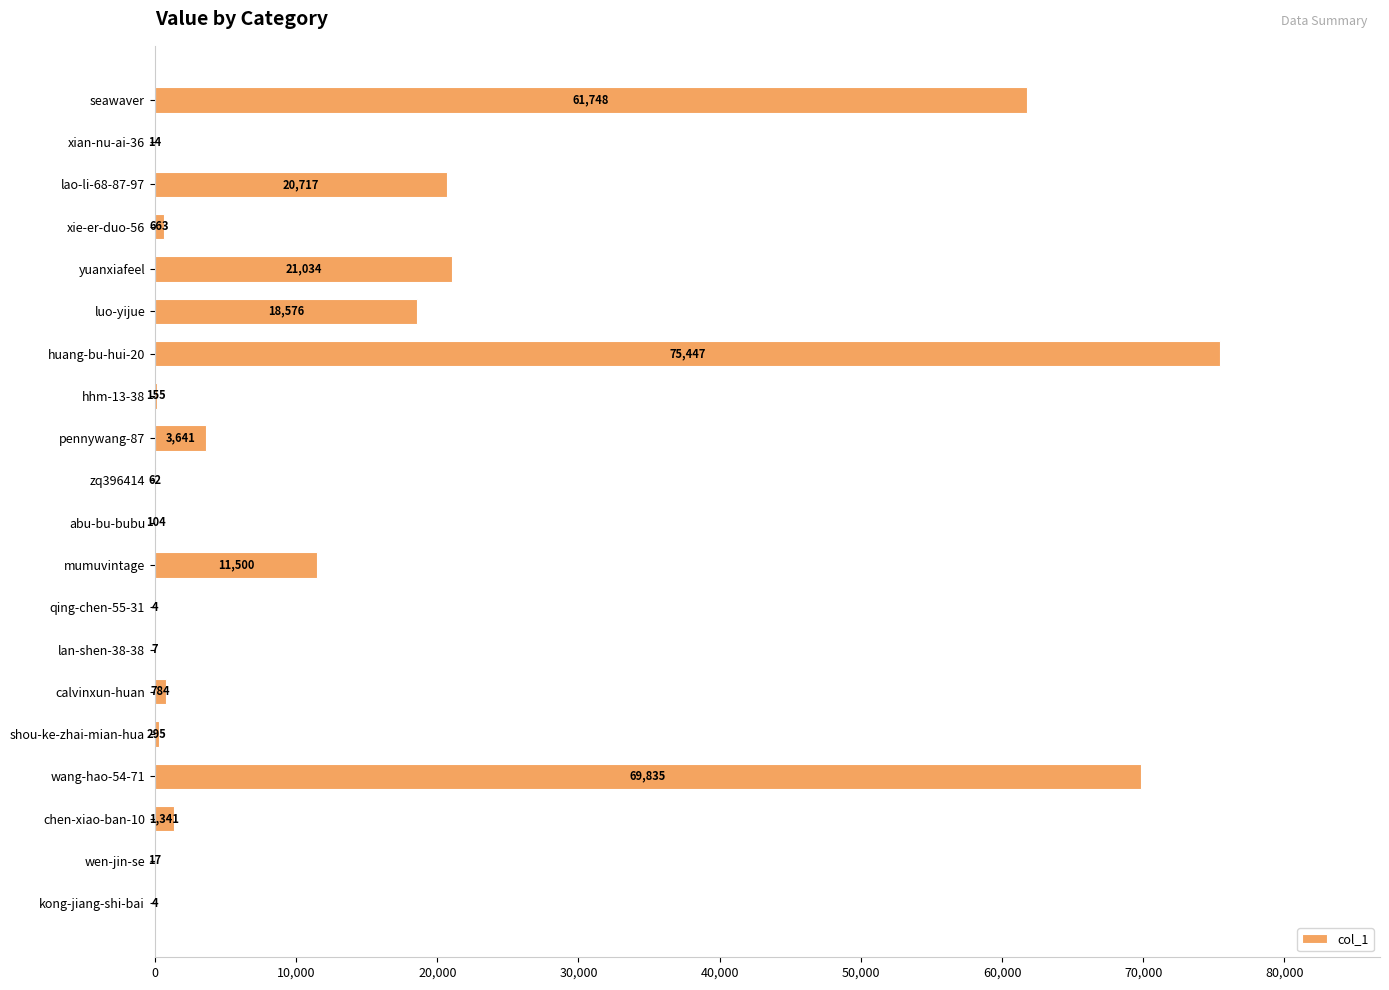

Are the bars horizontal?

Yes